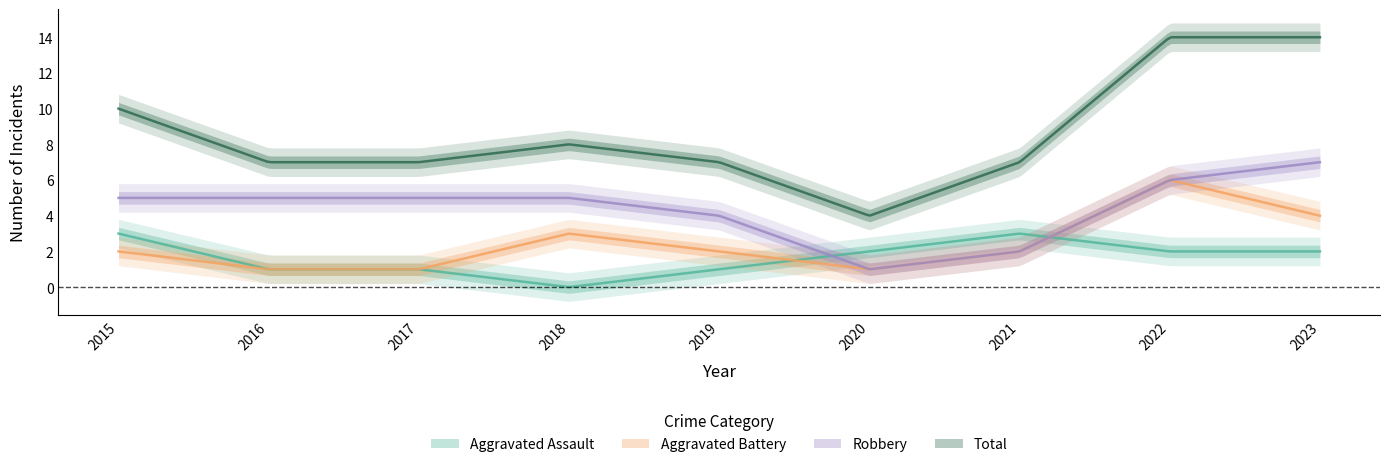

At which label does Robbery first exceed 5?

2022